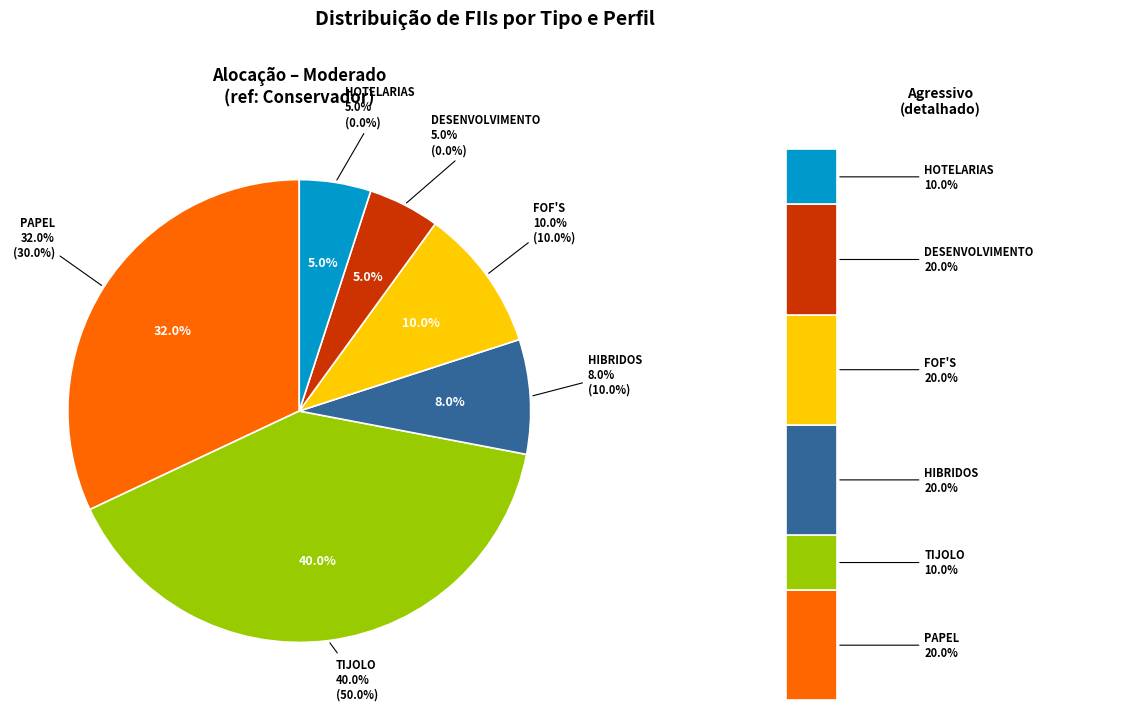

At HOTELARIAS, list the series in order from smallest to largest.

Conservador, Moderado, Agressivo